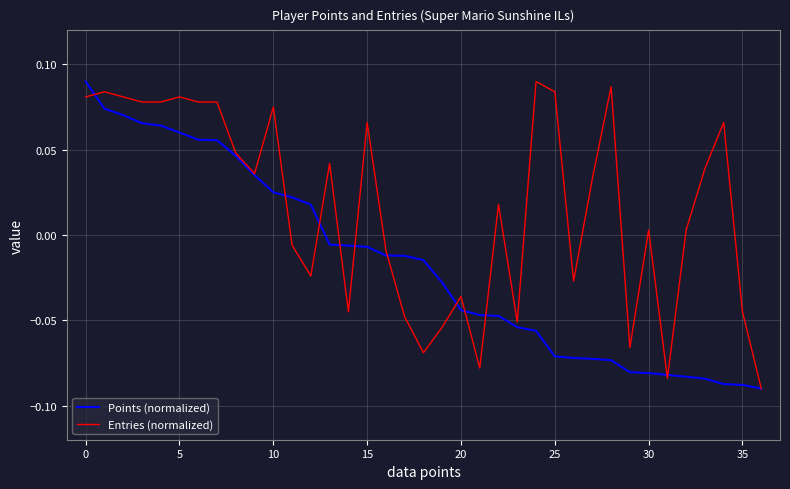

Rank the series by their average value, from lowest to highest.

Points (normalized), Entries (normalized)